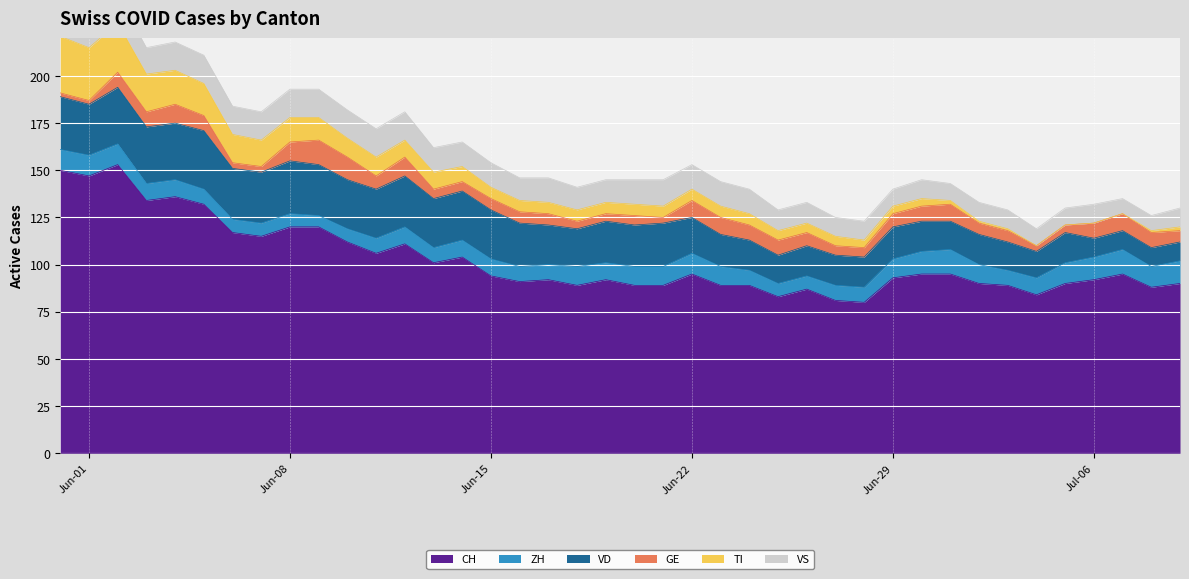

Reading left to right, what are all the values shown in this chart?

CH: 150	147	153	134	136	132	117	115	120	120	112	106	111	101	104	94	91	92	89	92	89	89	95	89	89	83	87	81	80	93	95	95	90	89	84	90	92	95	88	90
ZH: 11	11	11	9	9	8	7	7	7	6	7	8	9	8	9	9	8	8	10	9	10	10	11	10	8	7	7	8	8	10	12	13	10	8	9	11	12	13	11	12
VD: 28	27	30	30	30	31	27	27	28	27	26	26	27	26	26	26	23	21	20	22	22	23	19	17	16	15	16	16	16	17	16	15	16	15	14	16	10	10	10	10
GE: 2	2	8	8	10	8	3	3	10	13	12	7	10	5	5	6	6	6	4	4	5	3	9	9	8	8	7	5	5	7	8	9	6	6	3	4	8	9	8	6
TI: 30	28	26	20	18	17	15	14	13	12	10	10	9	9	8	6	6	6	6	6	6	6	6	6	6	5	5	5	4	4	4	2	1	1	0	0	0	0	1	2
VS: 15	15	15	14	15	15	15	15	15	15	15	15	15	13	13	13	12	13	12	12	13	14	13	13	13	11	11	10	10	9	10	9	10	10	9	9	10	8	8	10